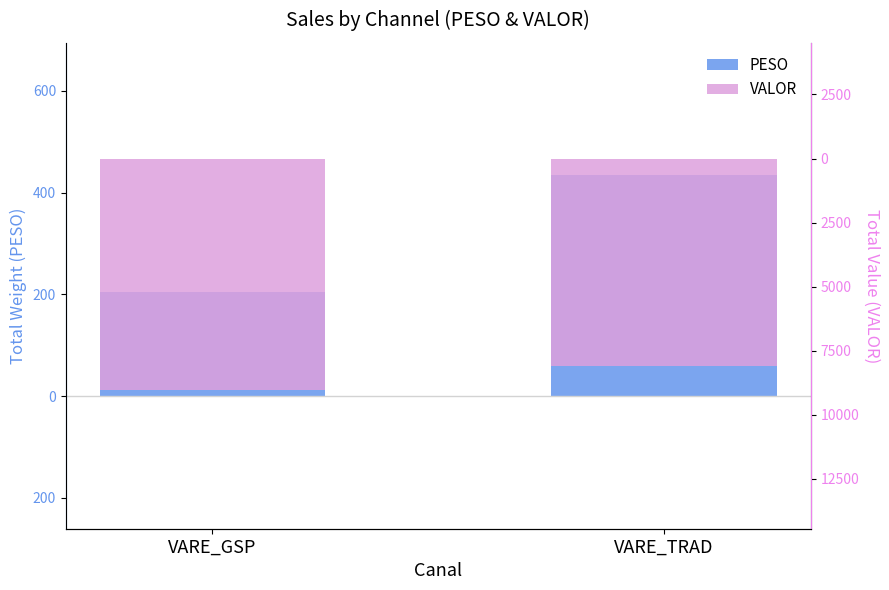

Which series has the largest range (max minus min)?

VALOR